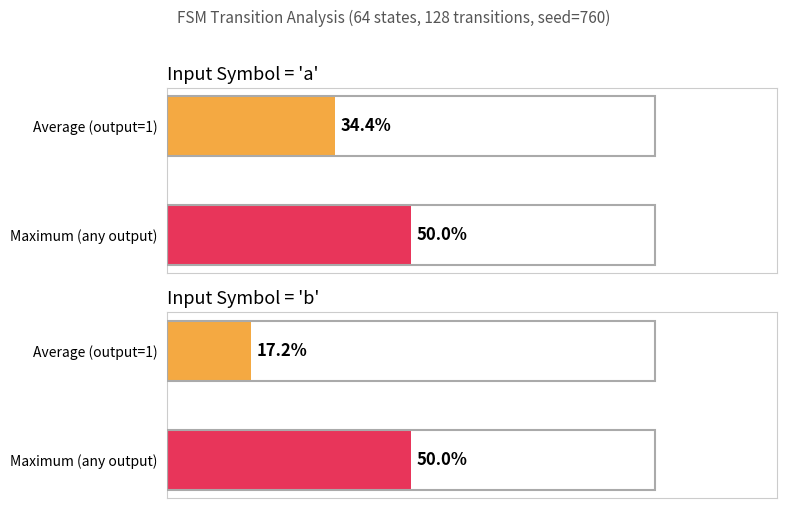

Is it true that Maximum utilization equals 37 at input_symbol_a?

False